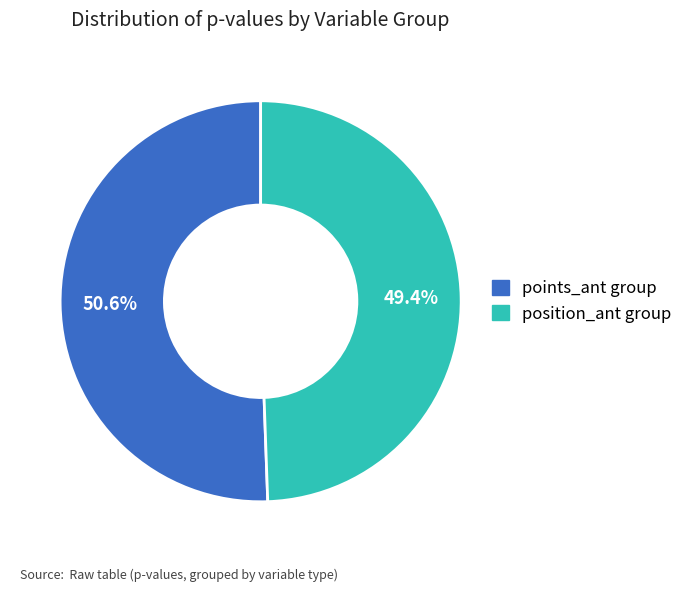

How many segments does this pie chart have?

2